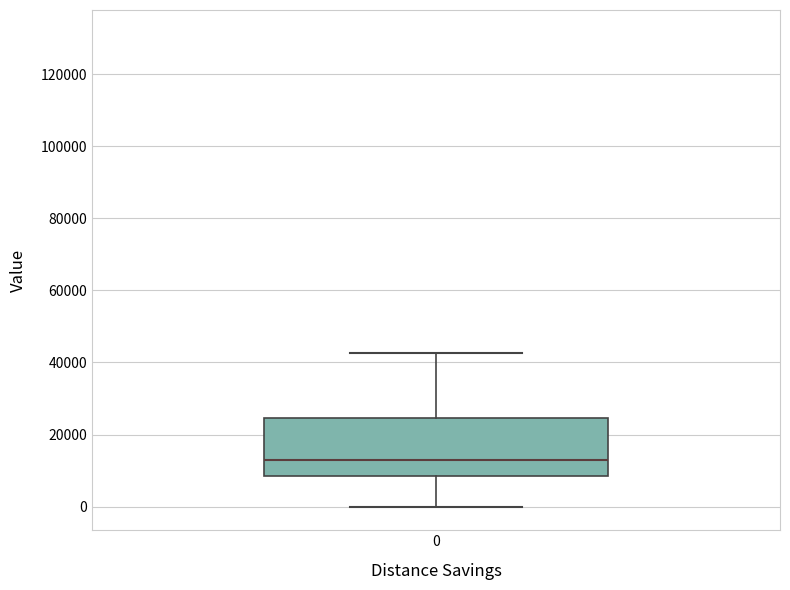

Transcribe this box plot: give where the median line is, the range the box spans, and where the two whiskers end, as read against the y-axis. The values are not printed on the chart, so give them approximately, as read against the axis.

median 12000, box 8000 to 24000, whiskers 0 to 42000